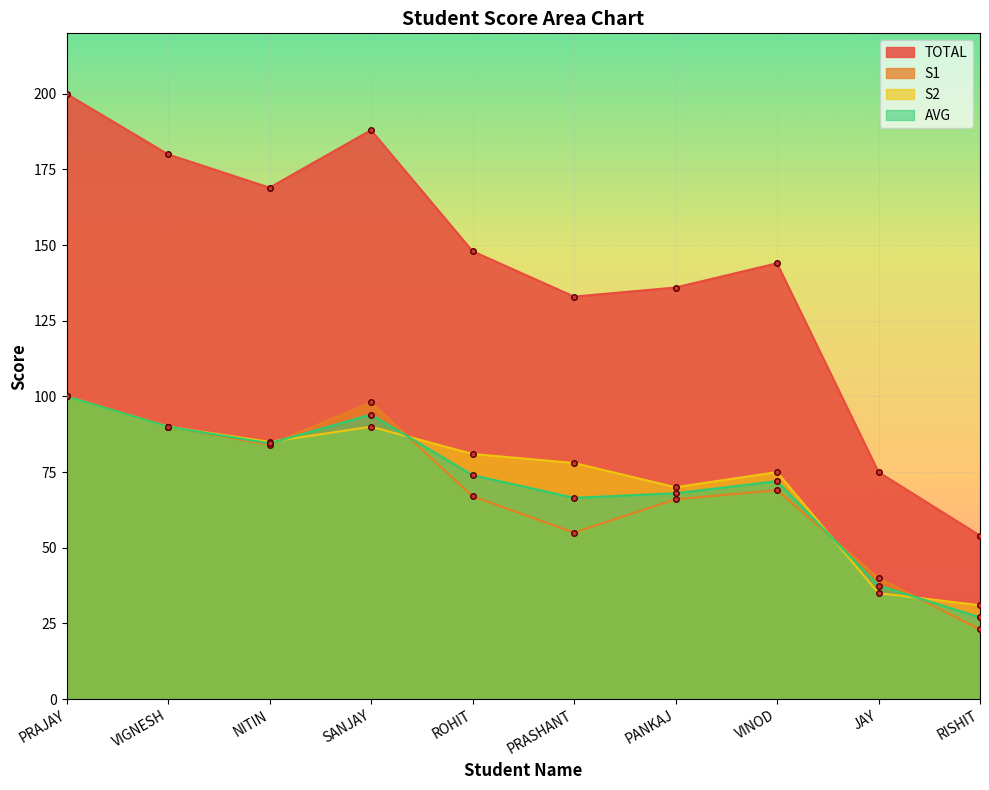

What is the difference between the maximum and minimum values in the TOTAL series?

146.0